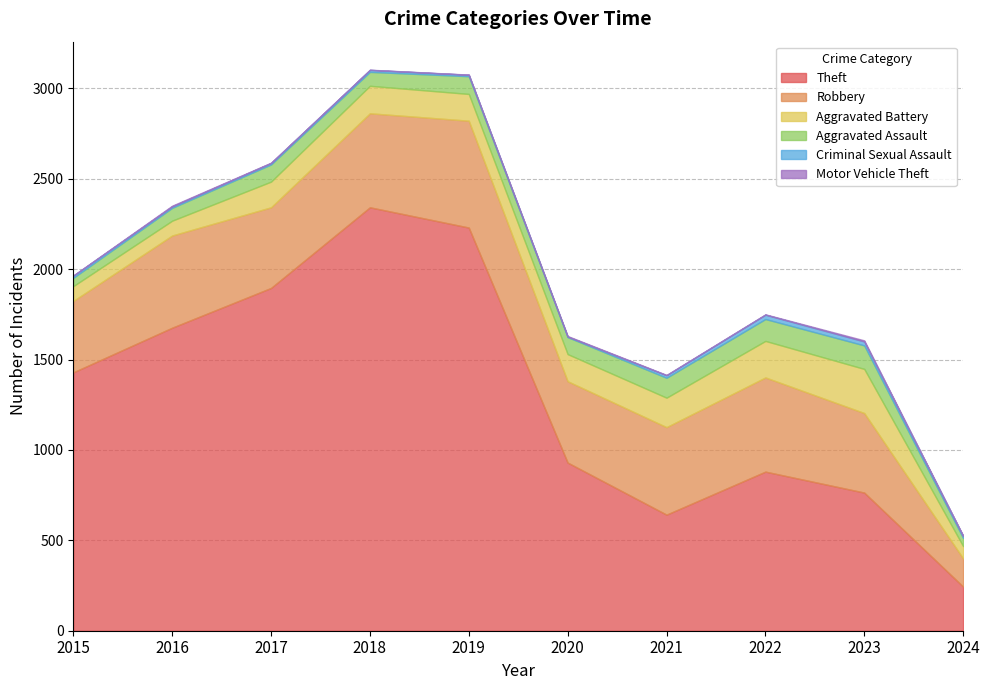

At which category is the sum across all series the highest?

2018